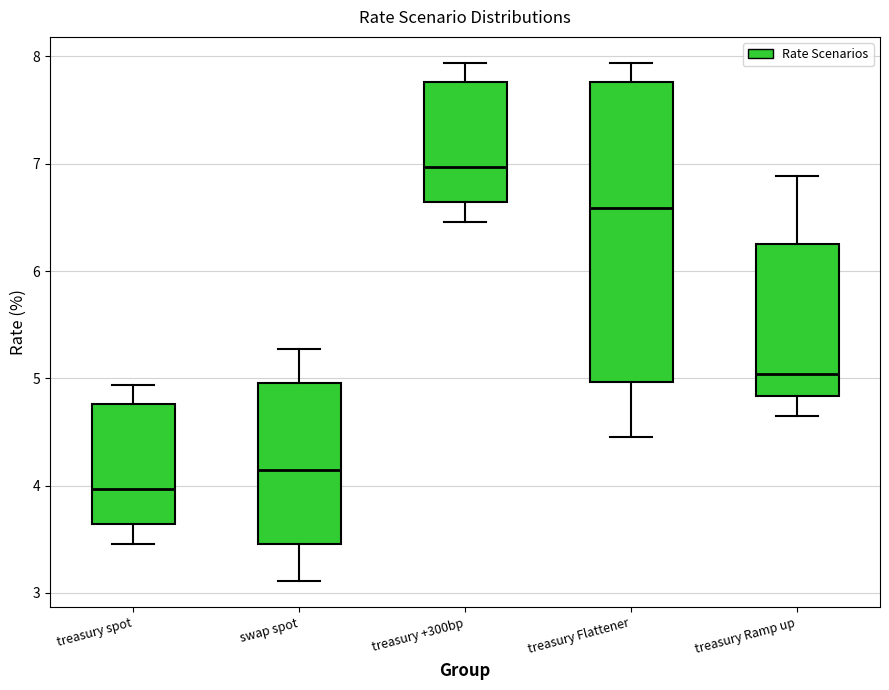

Which box's median line is the lowest?

treasury spot